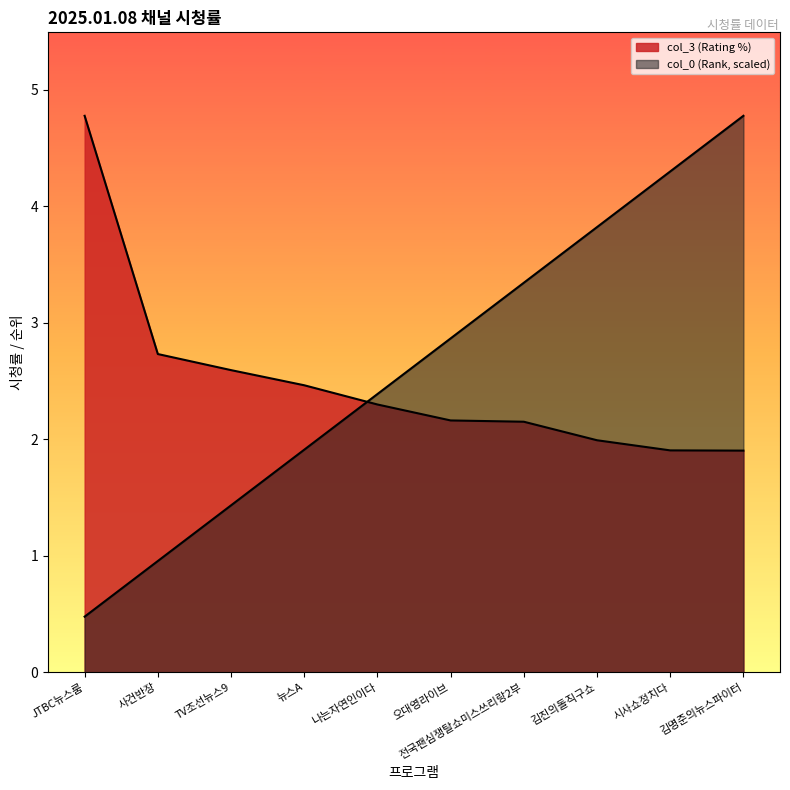

What value does the col_3 (Rating %) series have at 김명준의뉴스파이터?

1.9